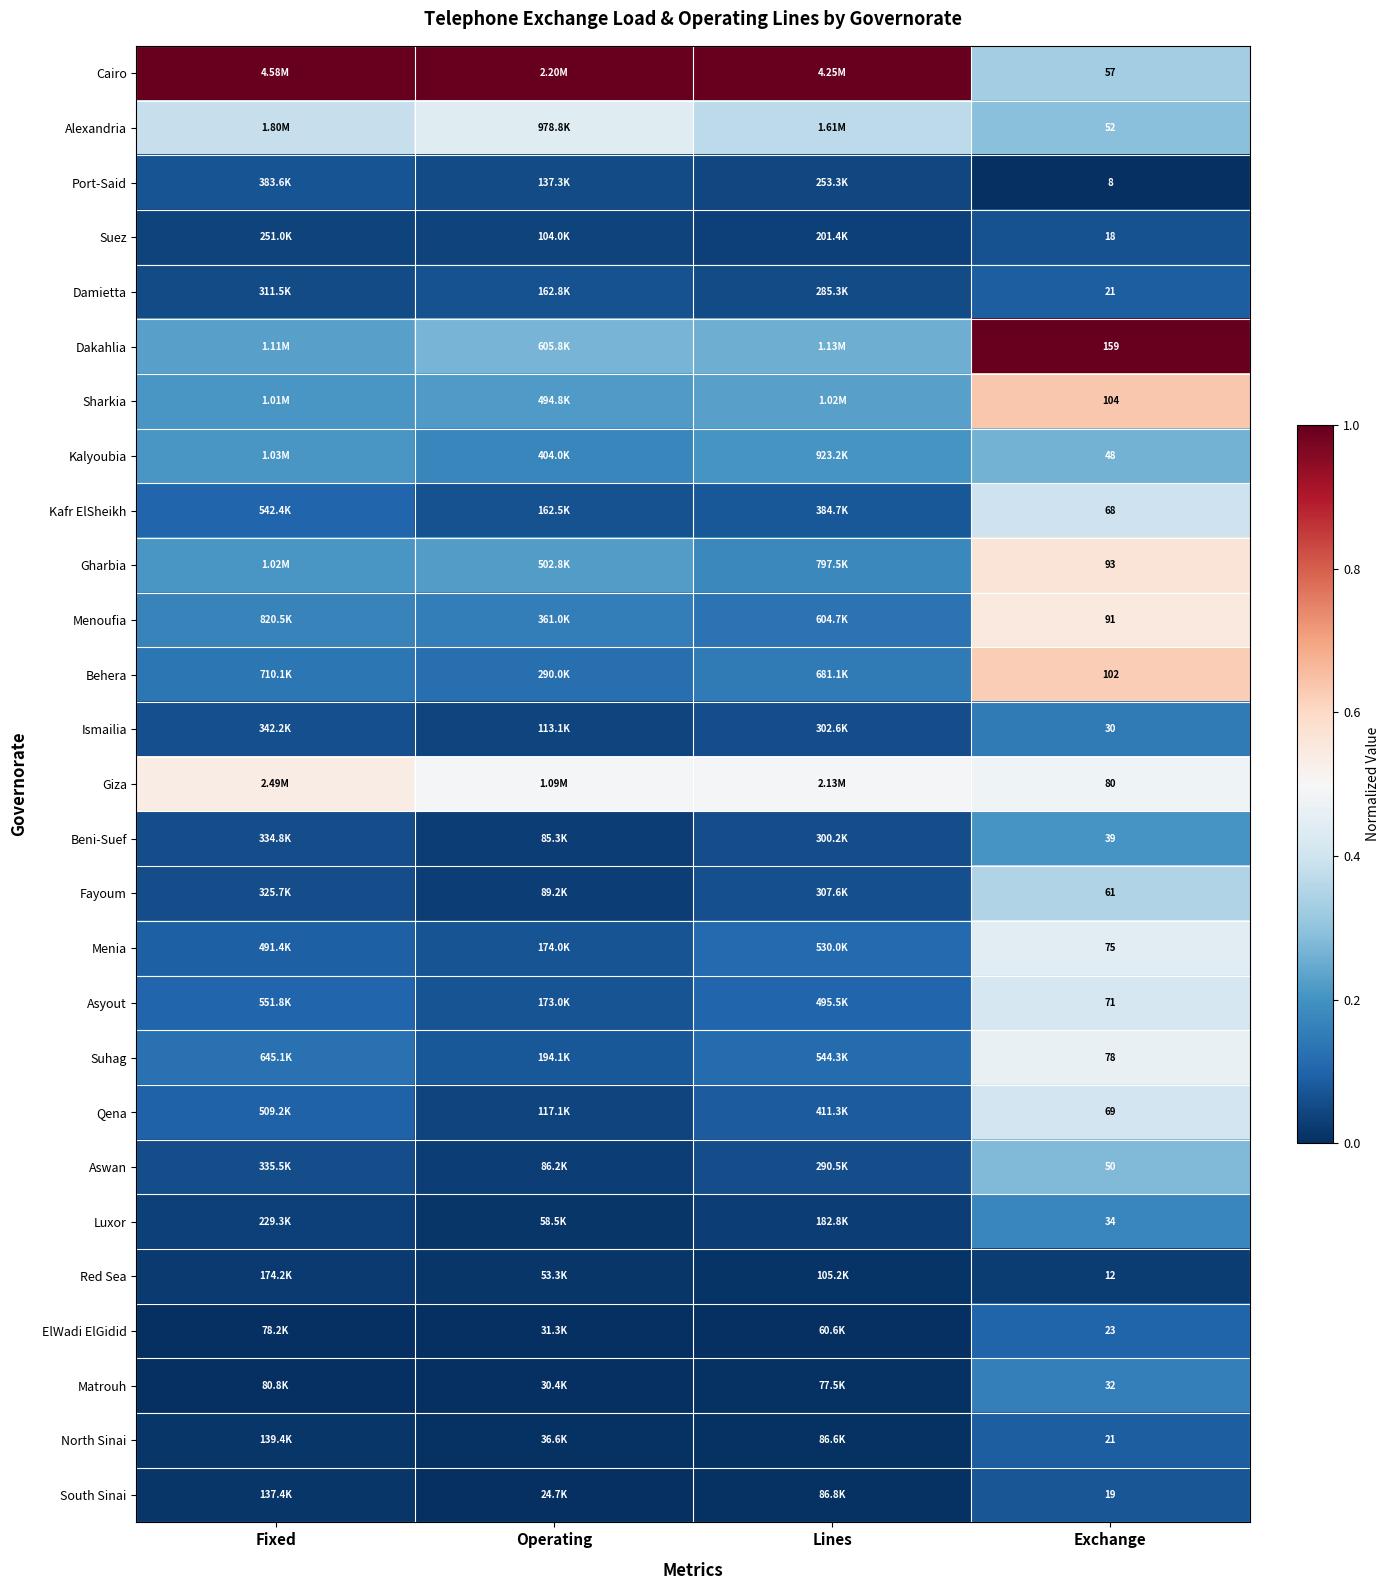

What is the total value across all series at Fixed?

4.1